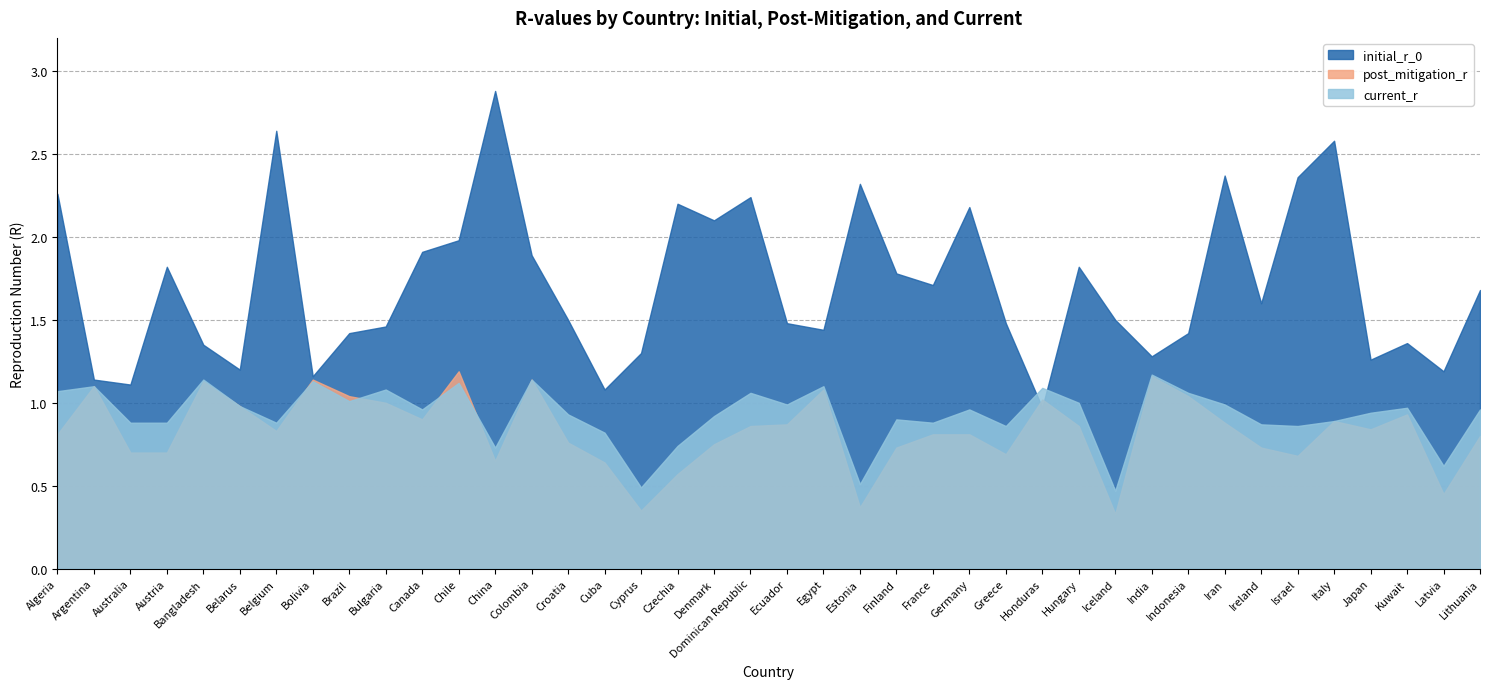

Count the number of data series in this chart.

3